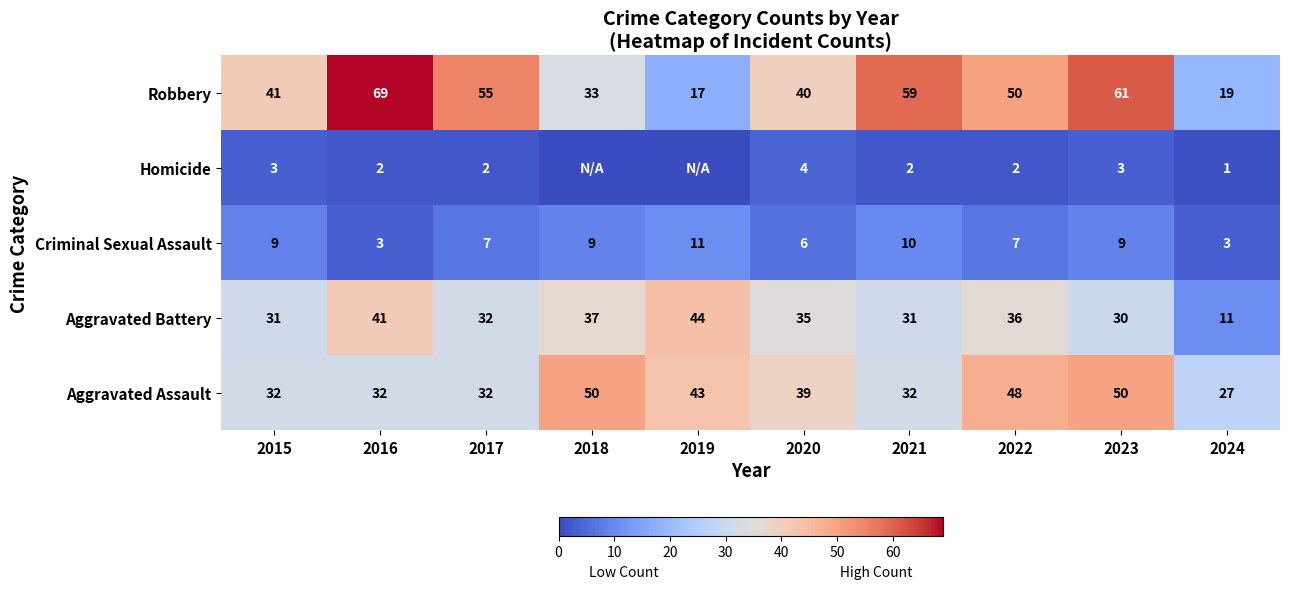

At which category does the chart reach its minimum across all series?

2018